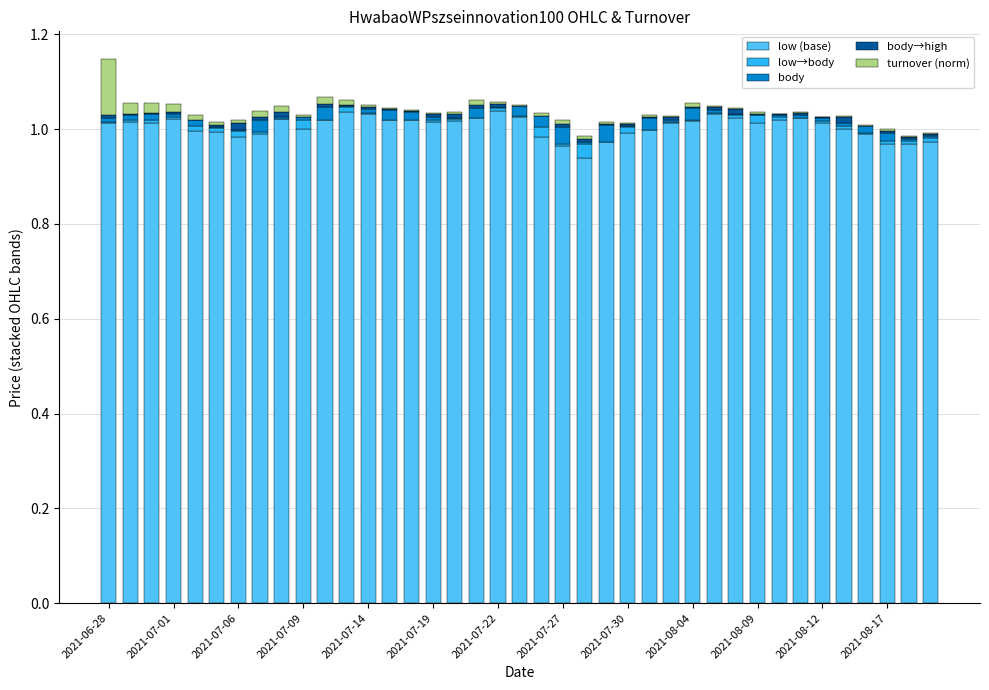

Are the bars grouped side by side (vs. stacked)?

No